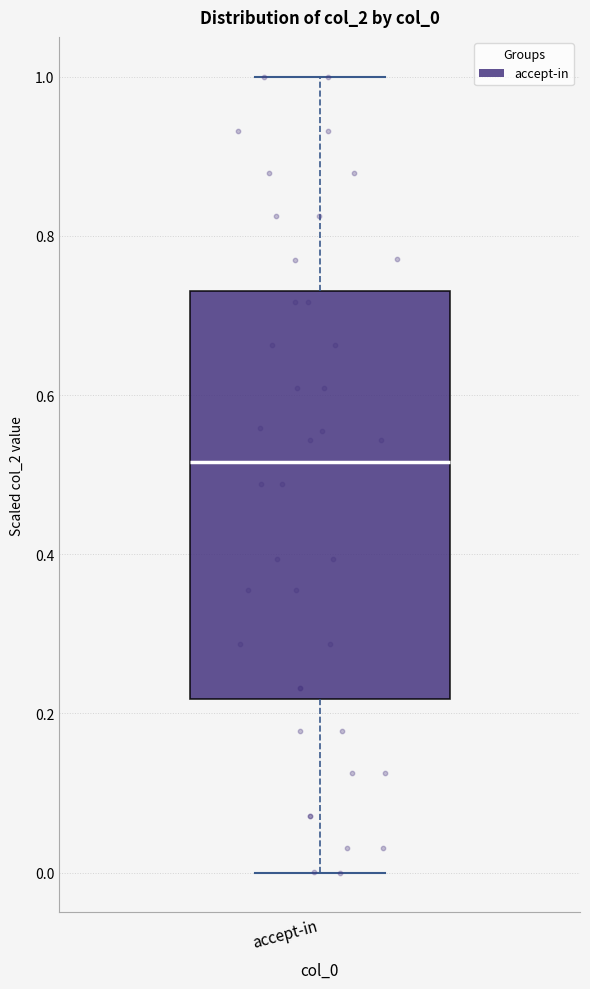

Transcribe this box plot: give where the median line is, the range the box spans, and where the two whiskers end, as read against the y-axis. The values are not printed on the chart, so give them approximately, as read against the axis.

median 0.52, box 0.22 to 0.74, whiskers 0.00 to 1.00